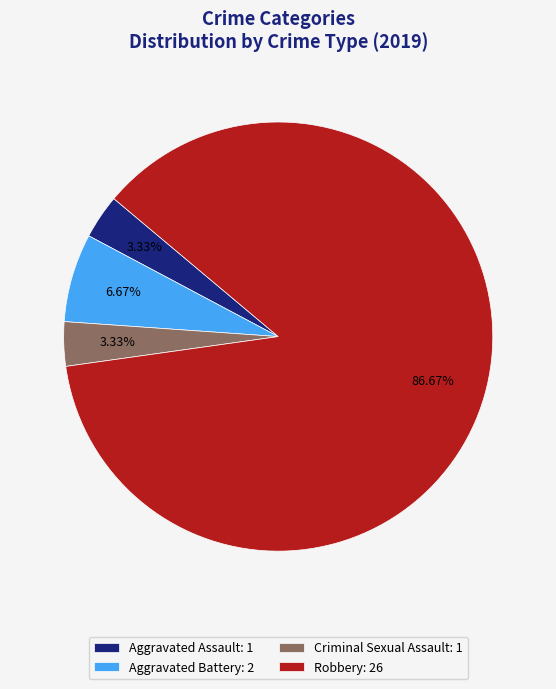

What is the total percentage of Aggravated Battery and Robbery?

93.3%